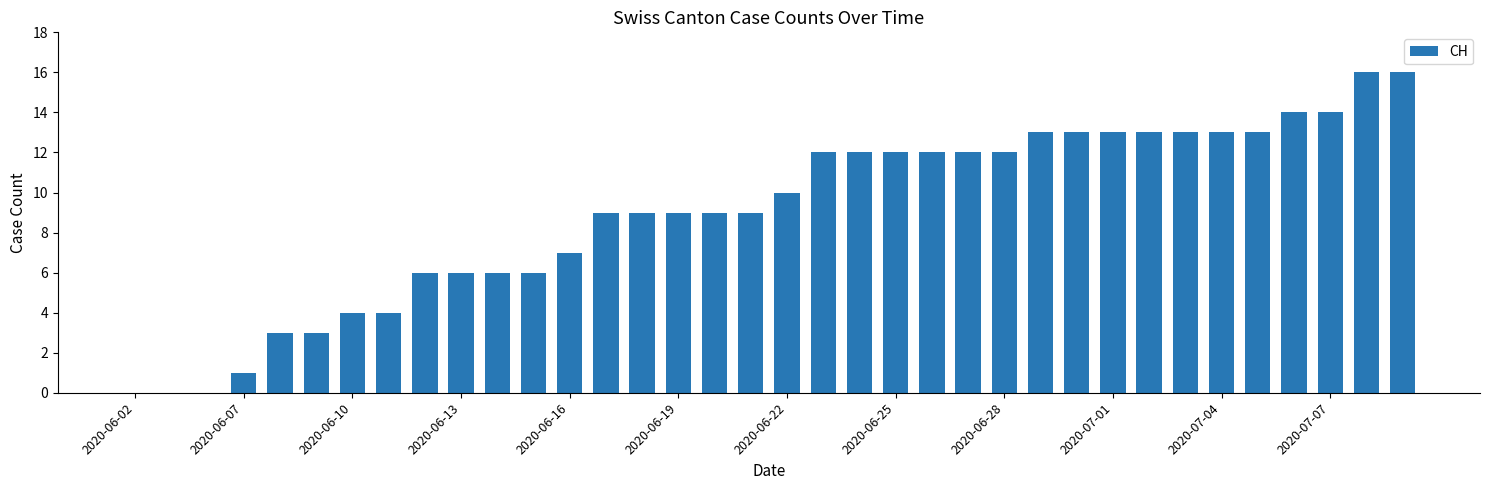

What is the maximum value shown in the chart?

16